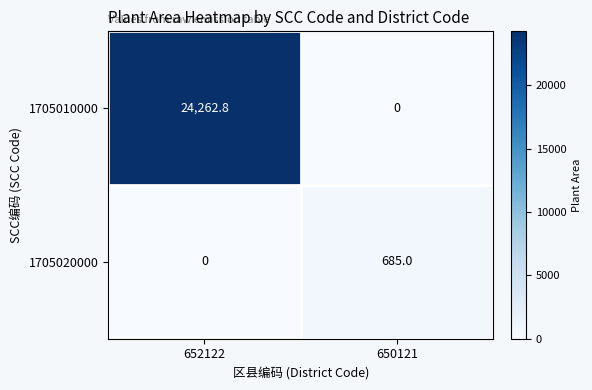

At which category is the sum across all series the highest?

652122